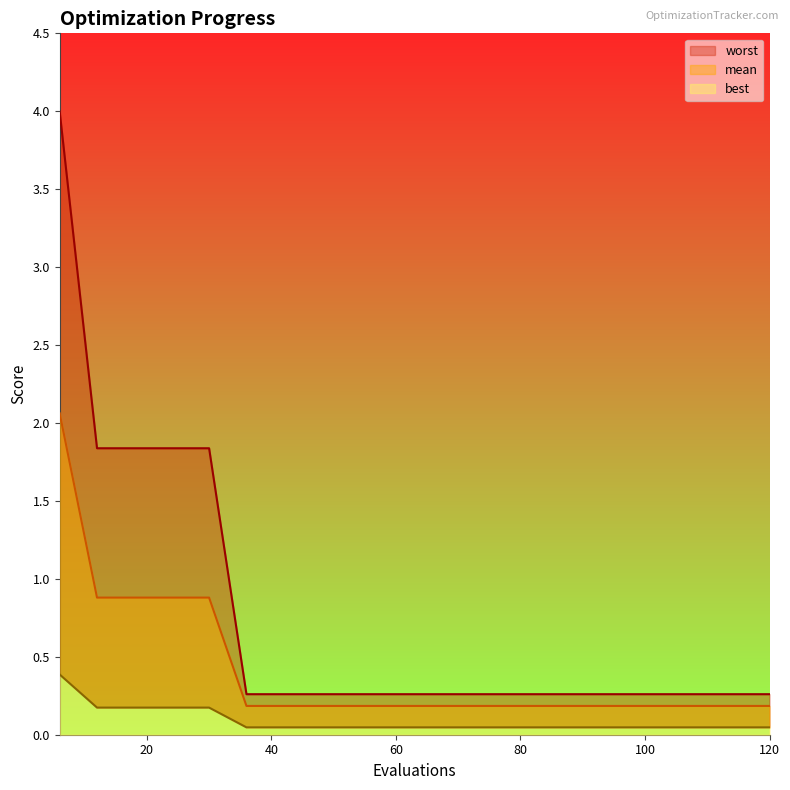

Which series has the largest range (max minus min)?

worst